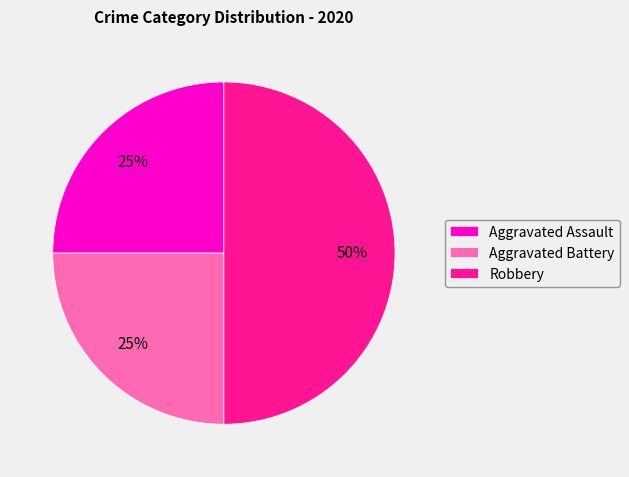

To the nearest percent, what percentage of the pie is Robbery?

50%